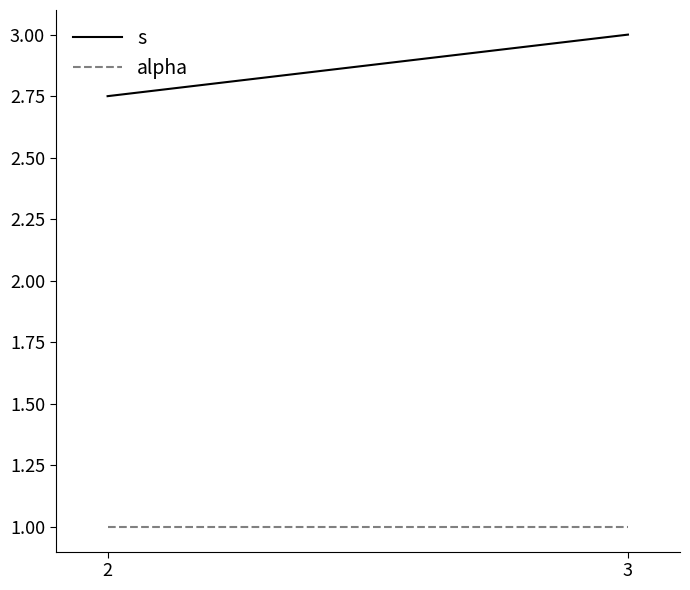

Rank the series by their average value, from highest to lowest.

s, alpha